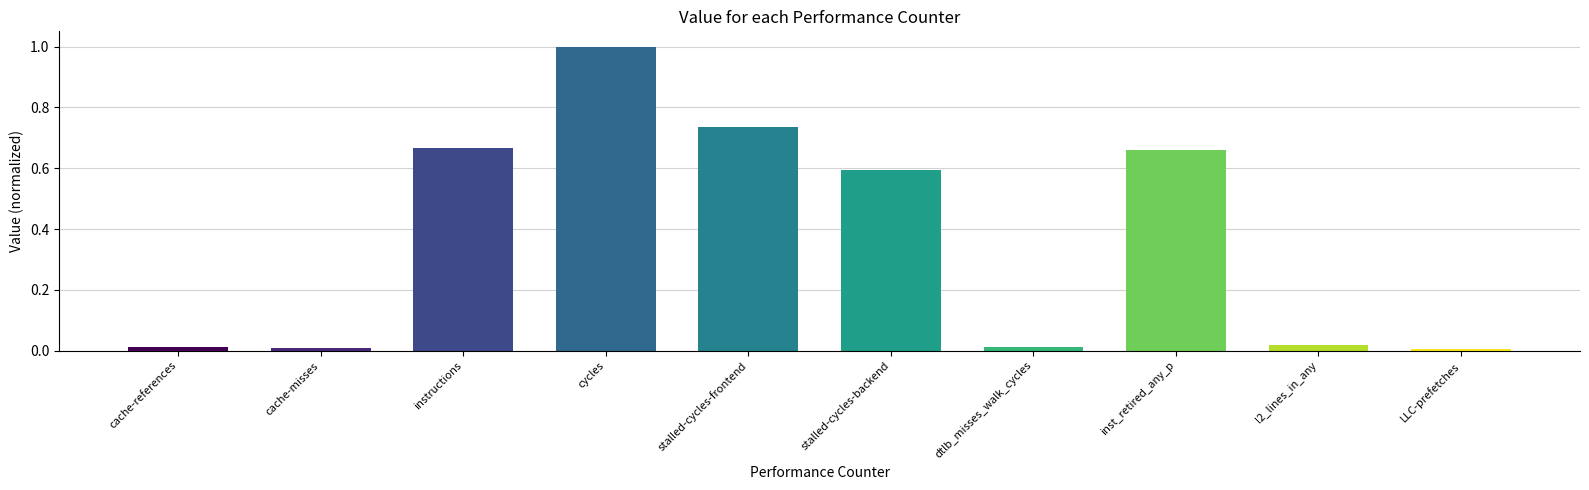

What is the greatest value displayed?

1.0